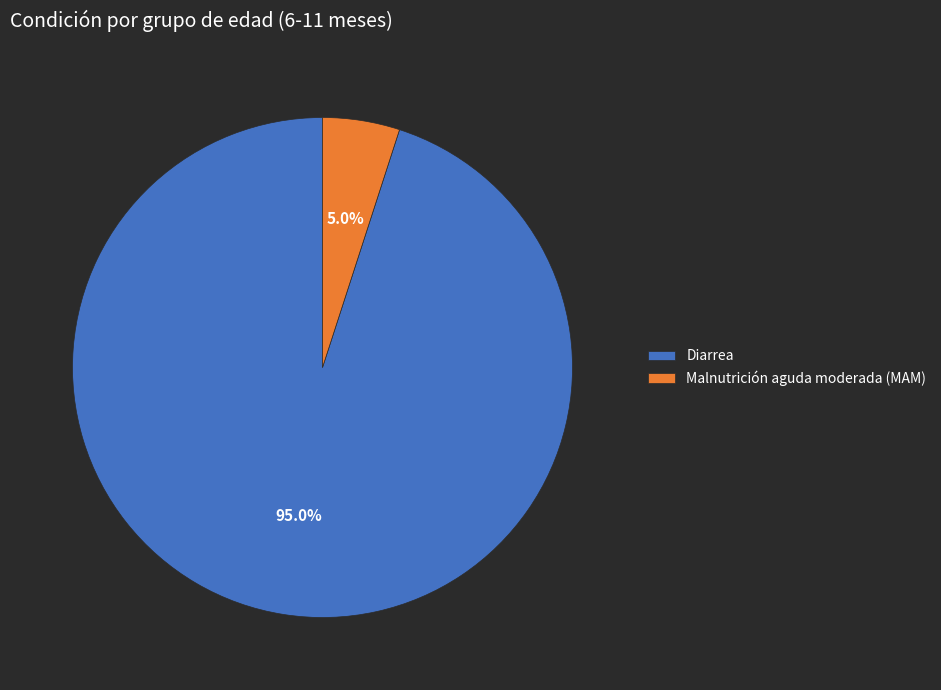

To the nearest percent, what portion does Malnutrición aguda moderada (MAM) represent?

5%